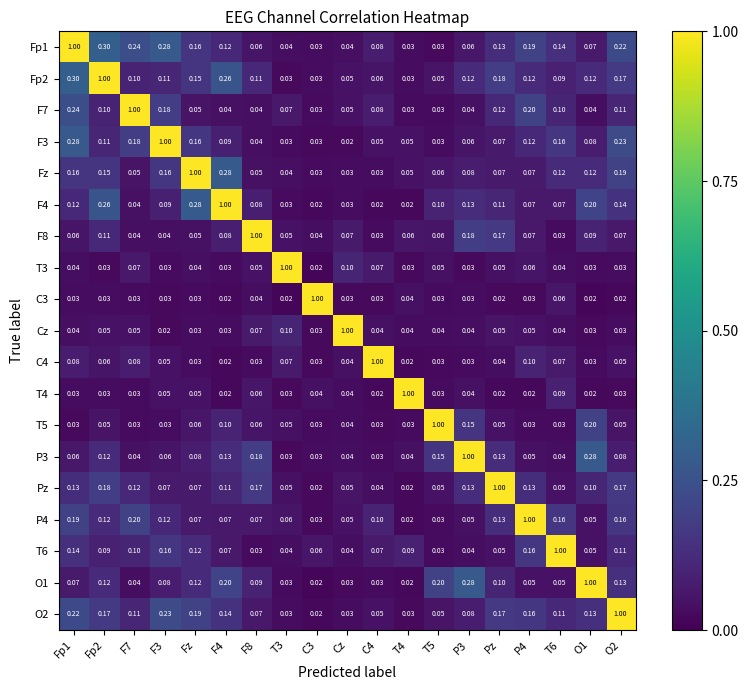

At which label does Cz reach its peak?

Cz